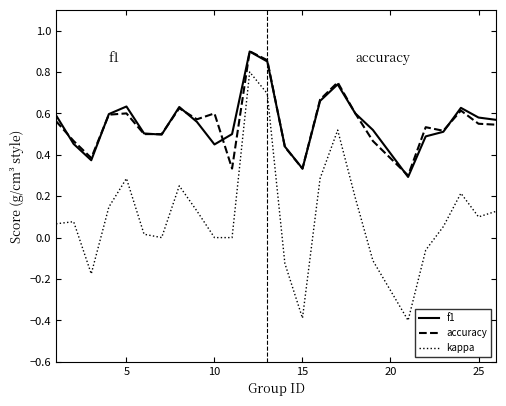

True or false: kappa and f1 cross at least once.

False